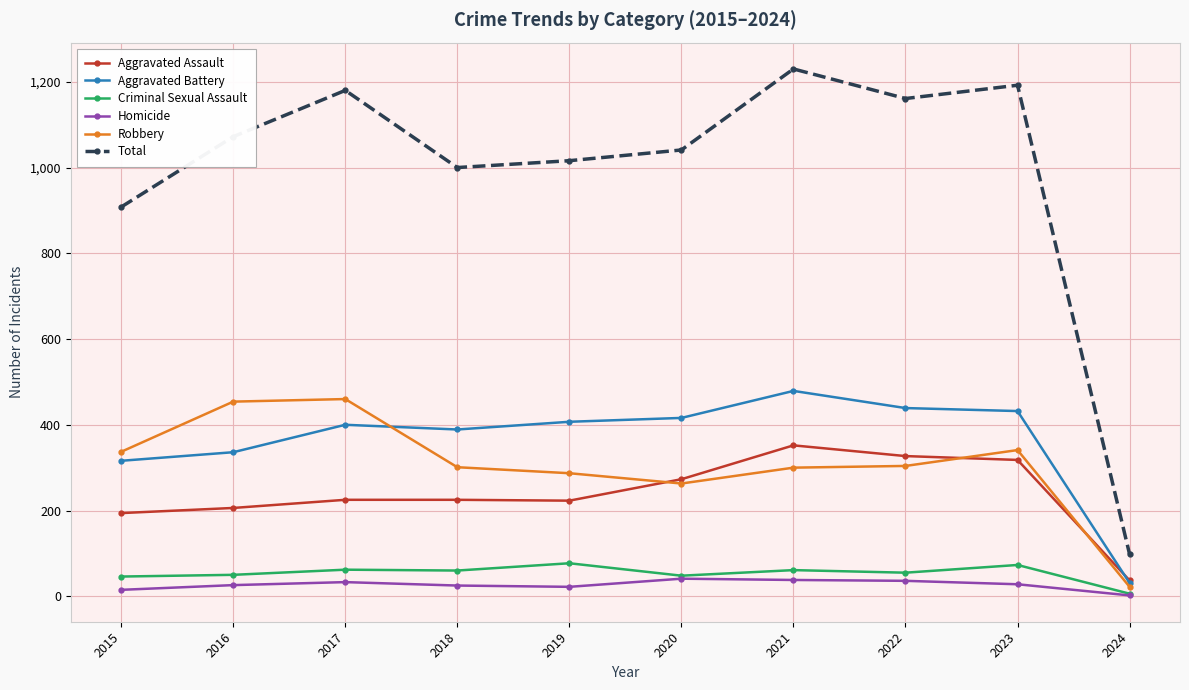

Which series has the largest total across all categories?

Total